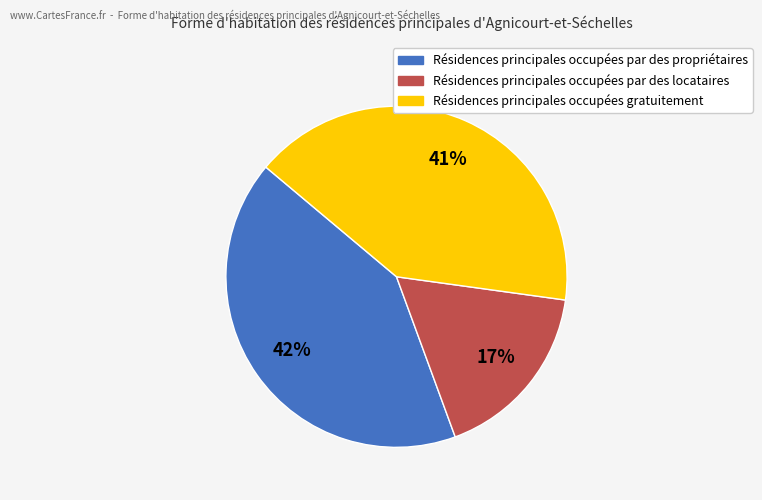

To the nearest percent, what is the average slice percentage?

33%